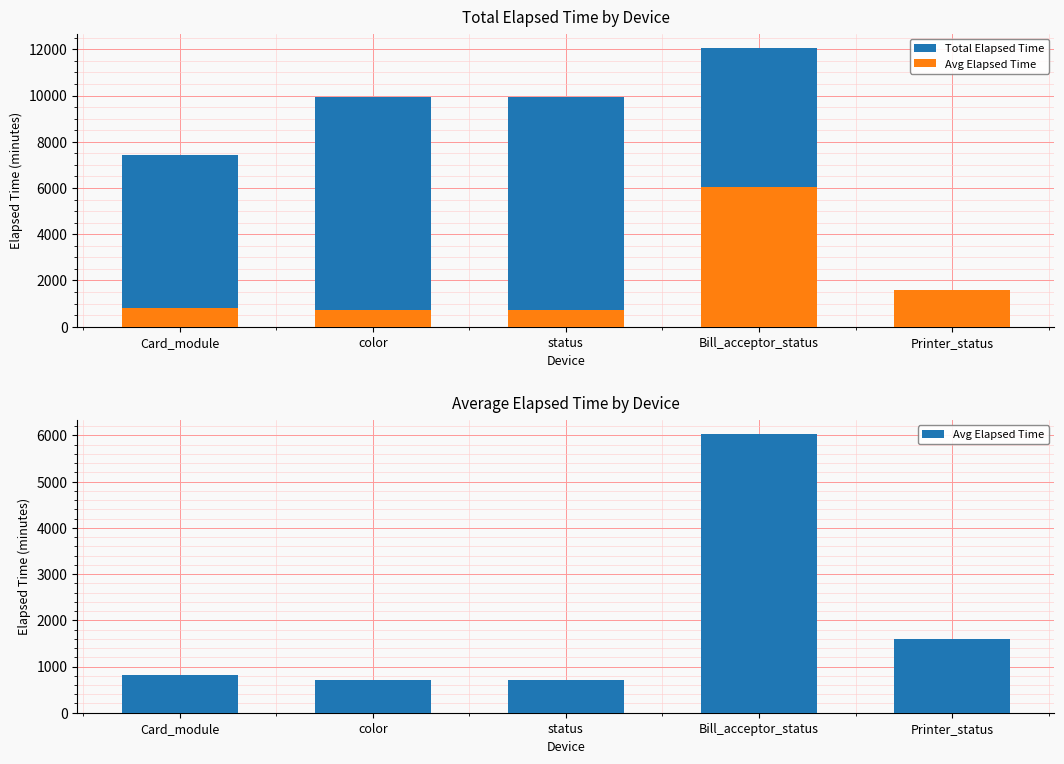

Is it true that Total Elapsed Time equals 7423.0 at Card_module?

True